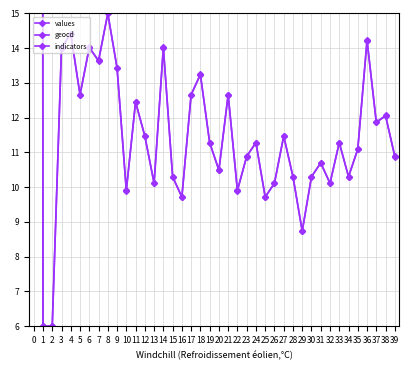

The value of geocd at 8 is 15.0. True or false?

True